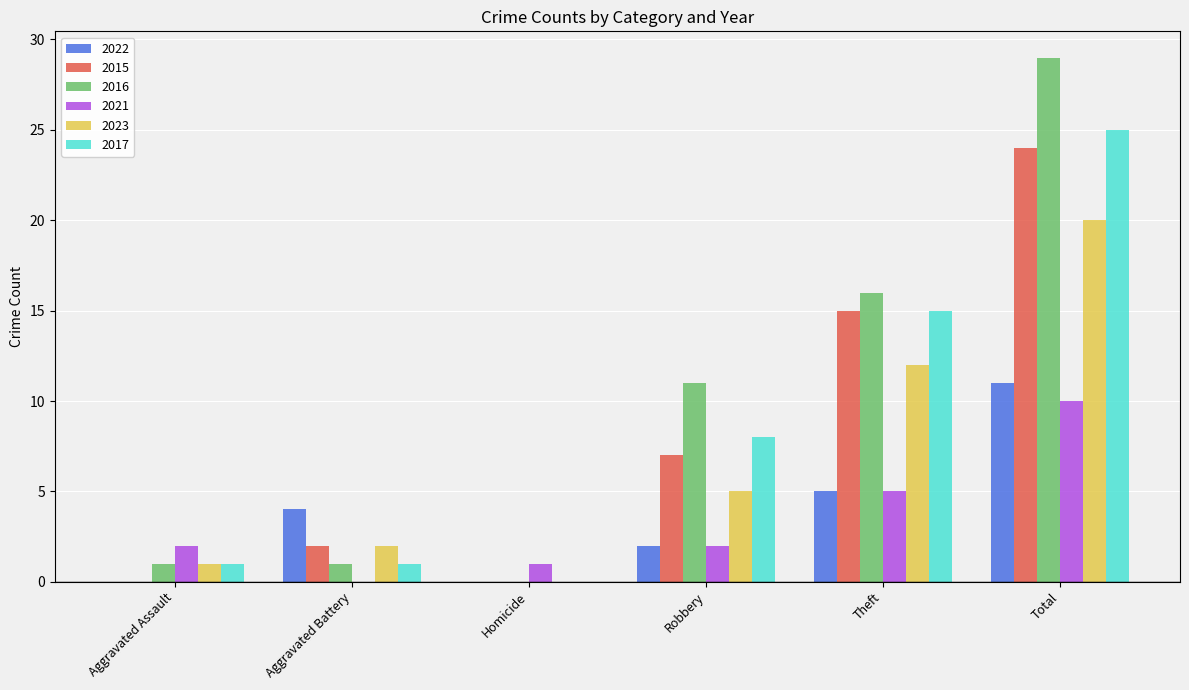

What is the sum of all 2022 values?

22